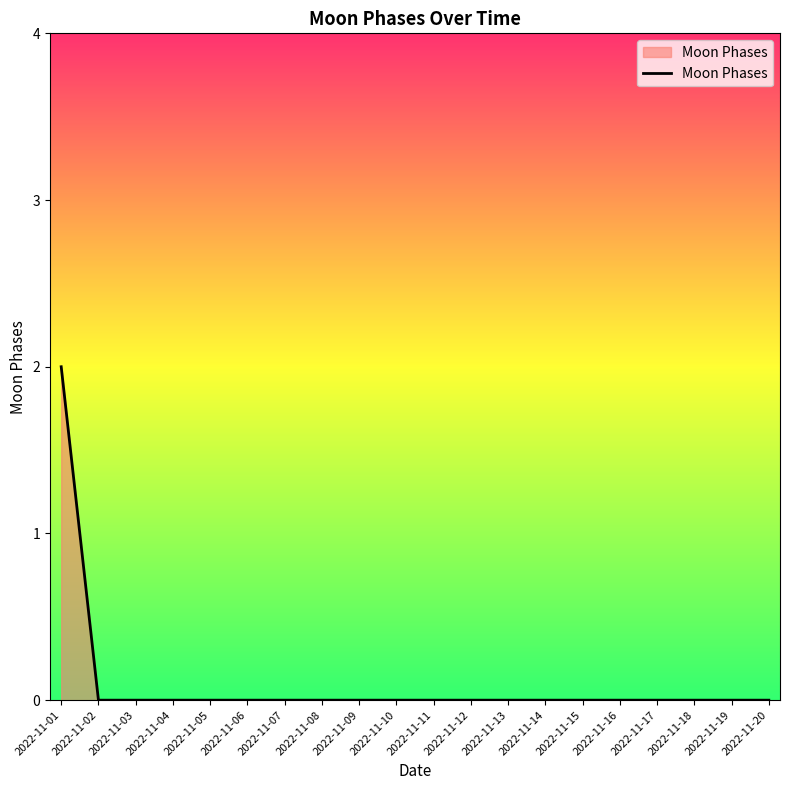

True or false: the data shows 0 at 2022-11-08.

True